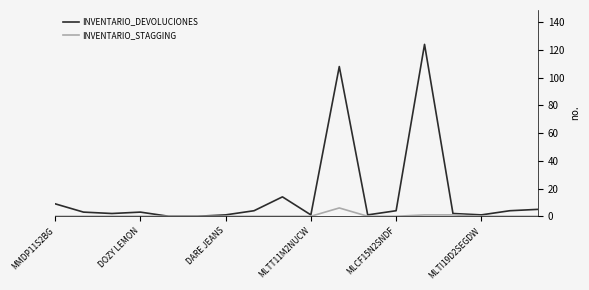

Rank the series by their average value, from highest to lowest.

INVENTARIO_DEVOLUCIONES, INVENTARIO_STAGGING